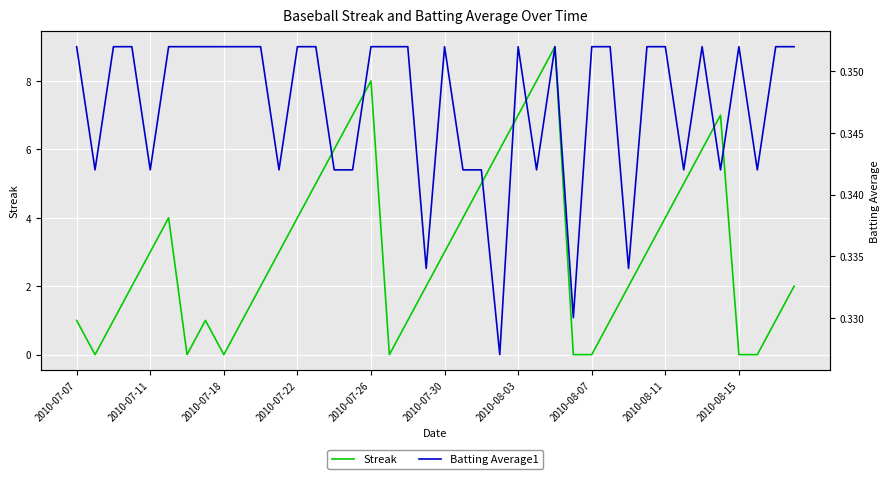

True or false: Streak has a value of -4 at 2010-08-15.

False